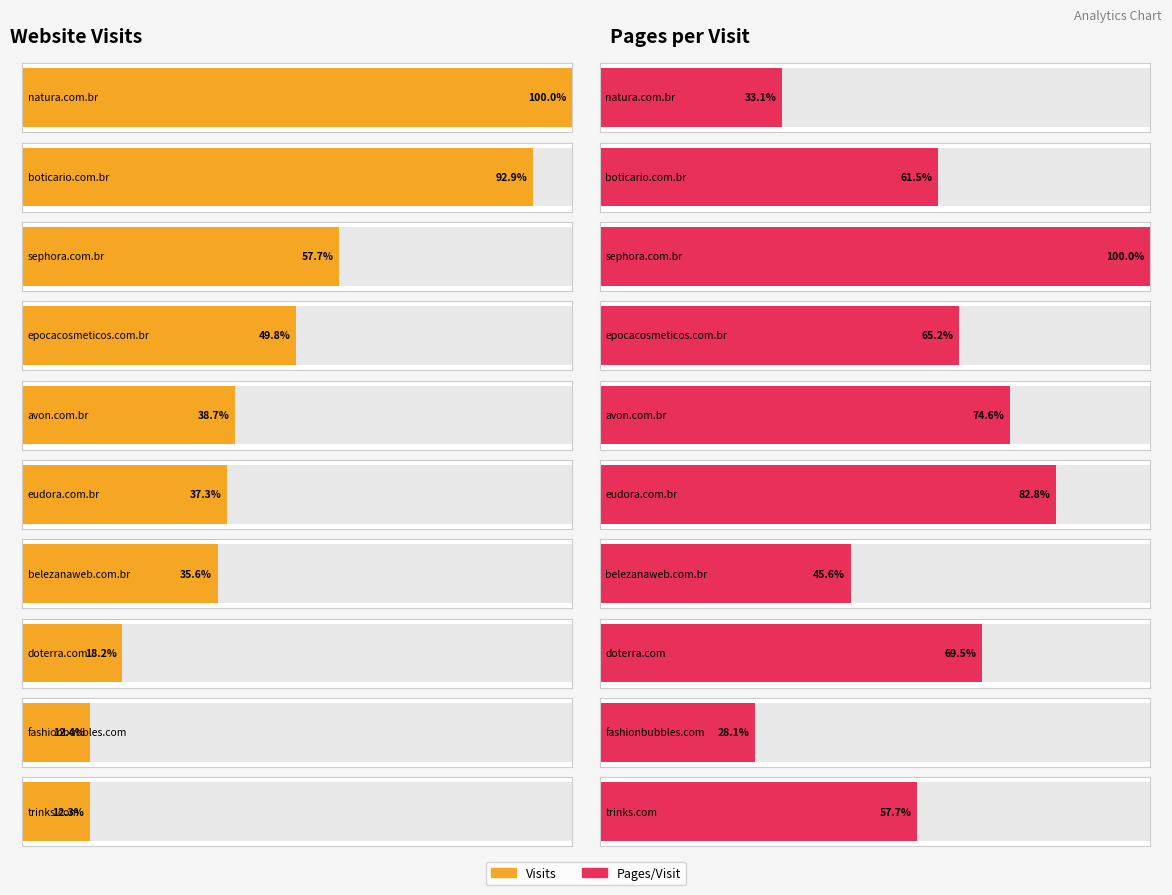

Rank the series by their maximum value, from highest to lowest.

visits, pages_per_visit